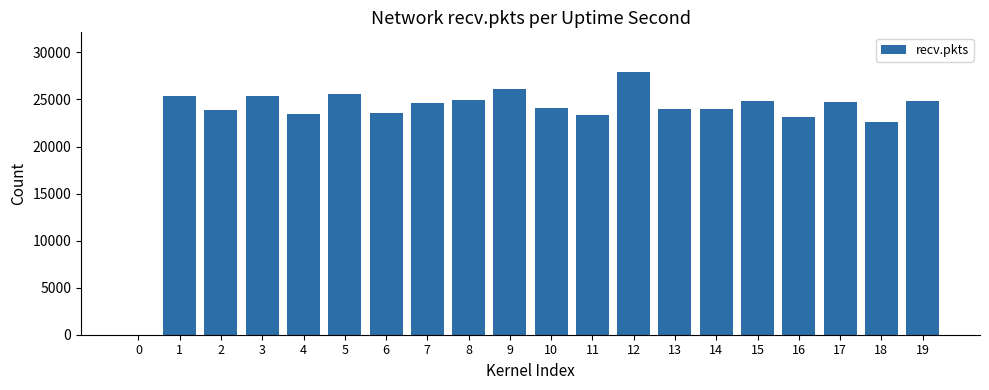

Which category has the highest value across all series?

12